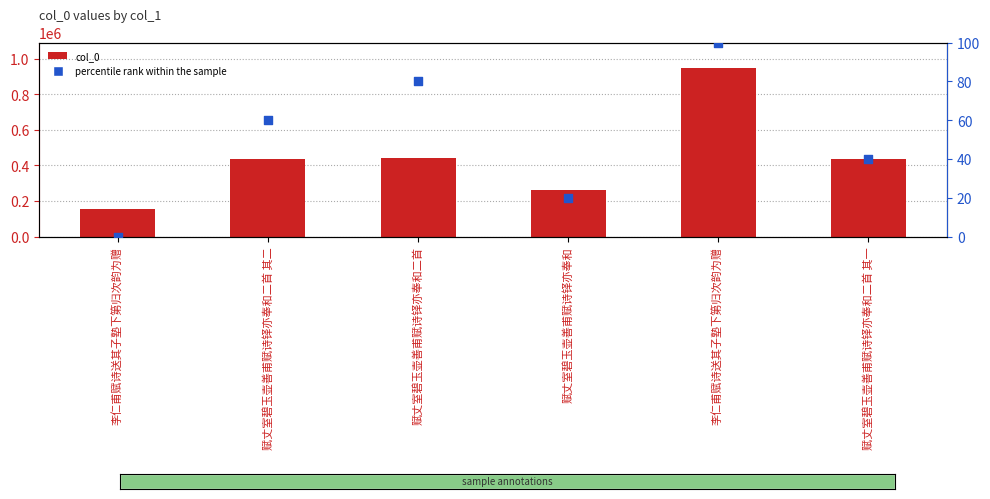

Which series has the largest Y range (max minus min)?

col_0